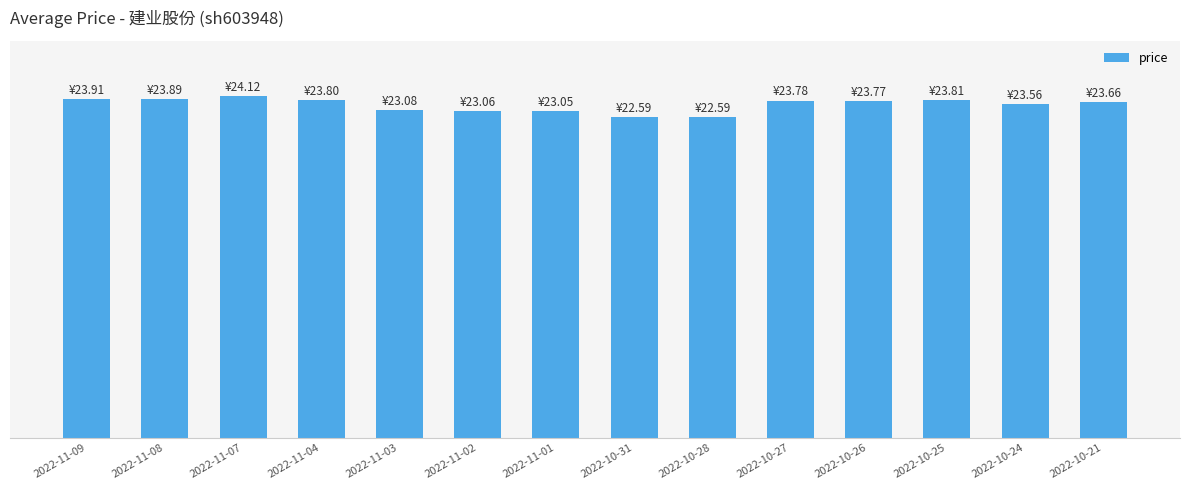

Are the bars horizontal?

No